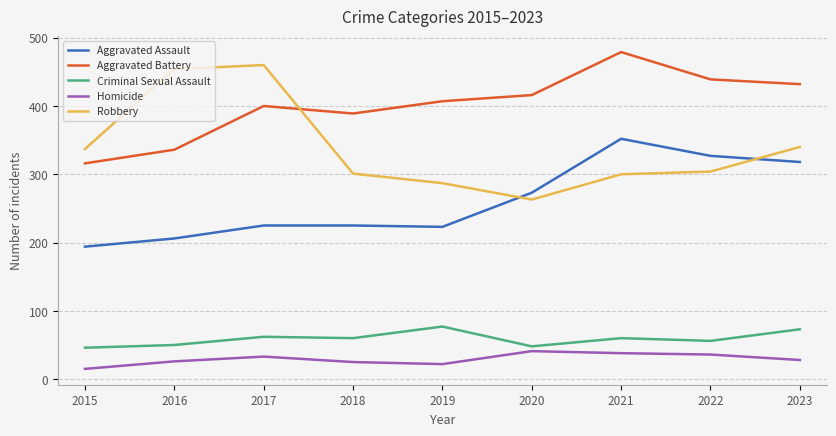

What is the minimum value shown in the chart?

15